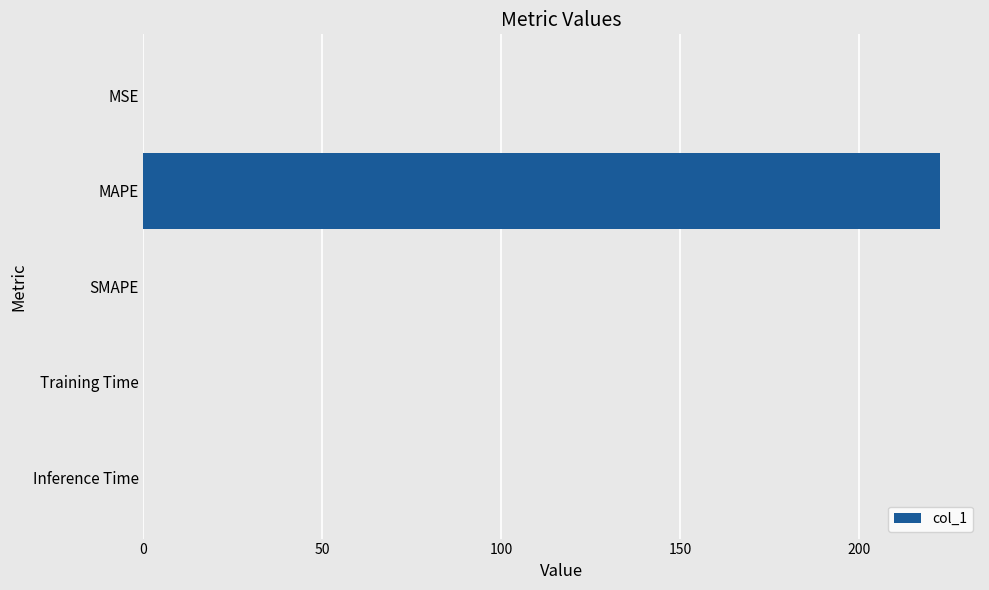

What is the sum of all values?

222.6